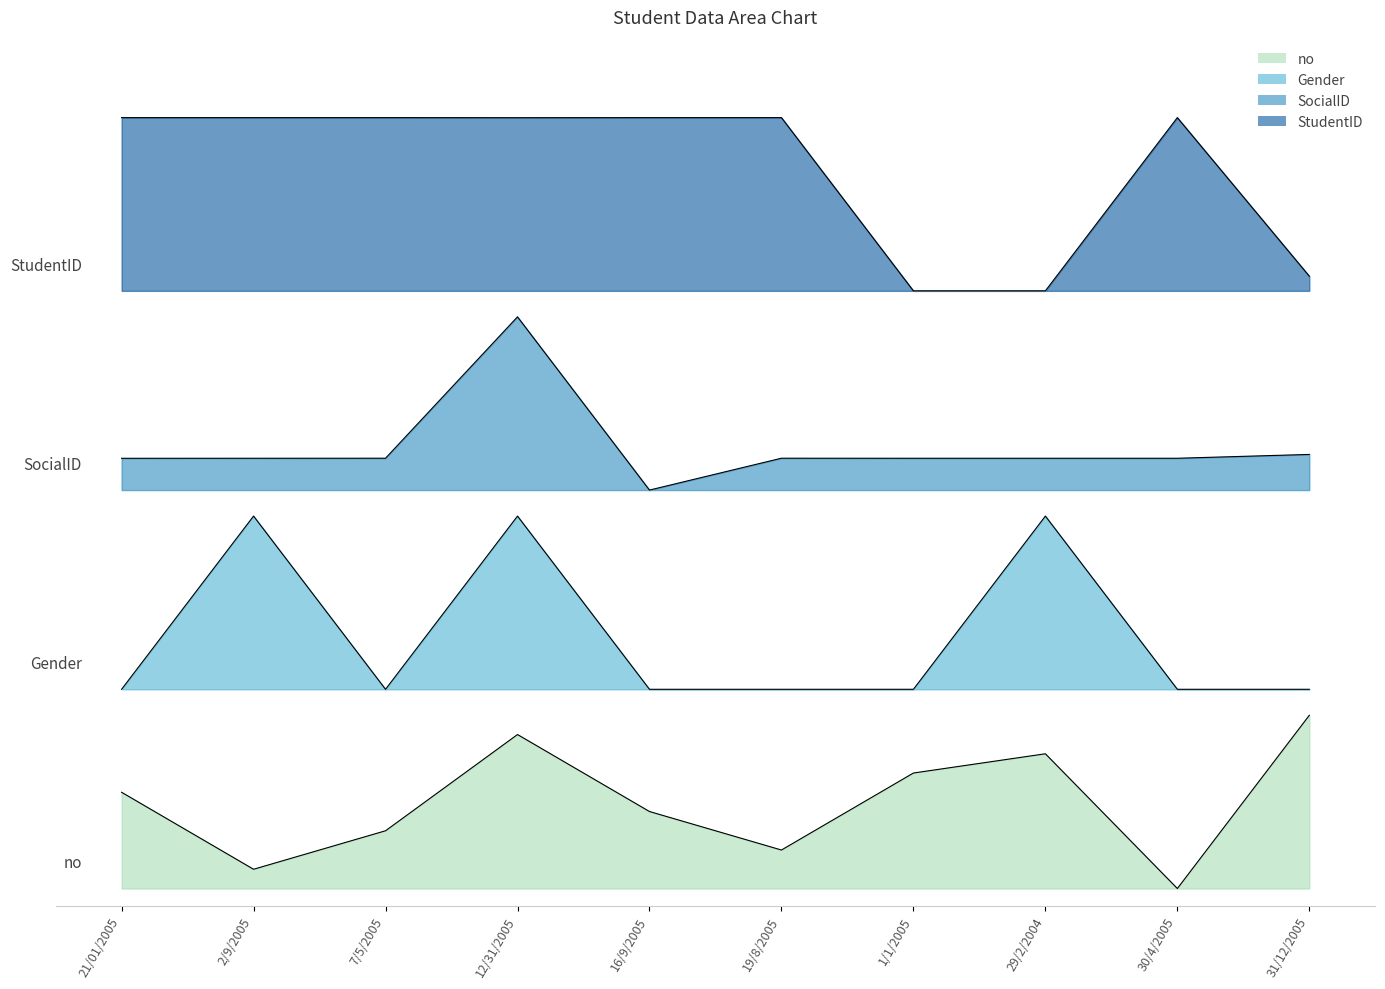

At which category does Gender reach its first local peak?

2/9/2005